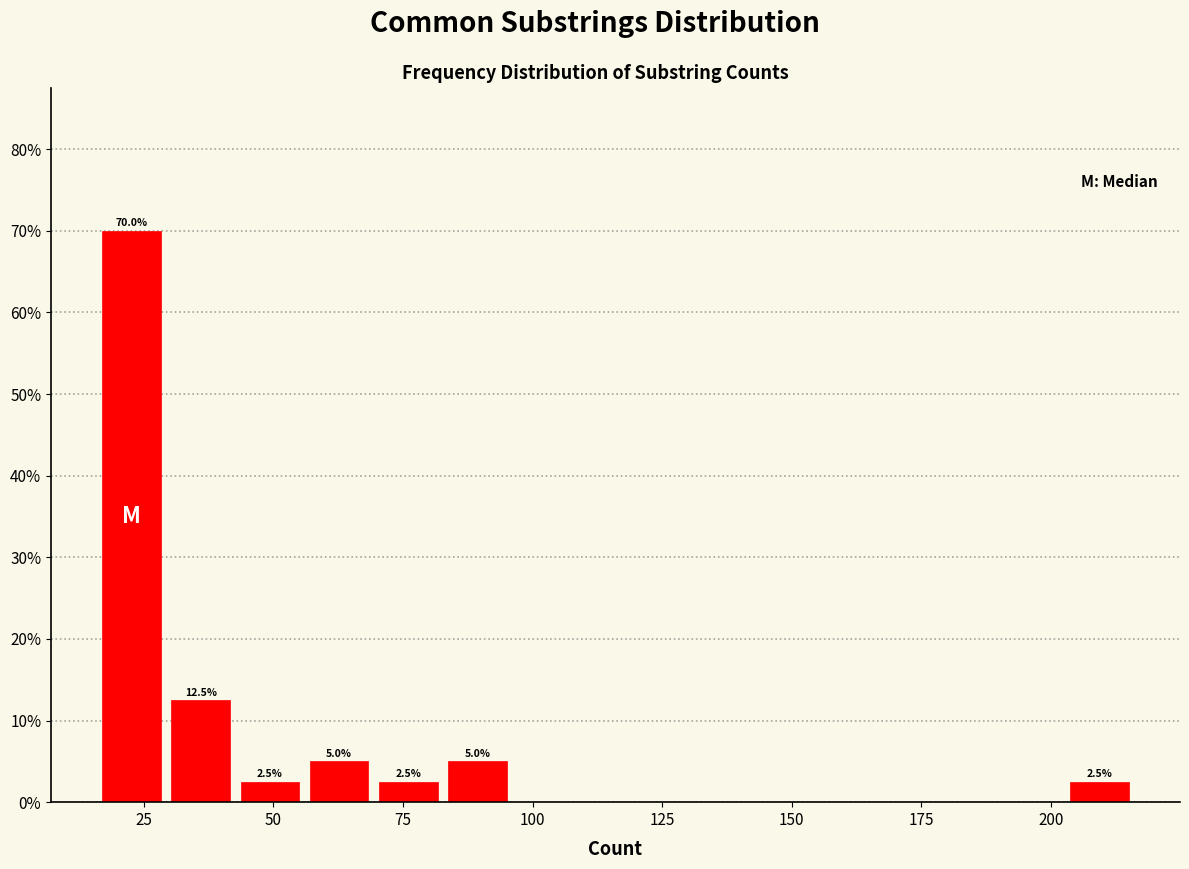

Read against the x-axis, roughly where is the centre of the tallest bar?

25